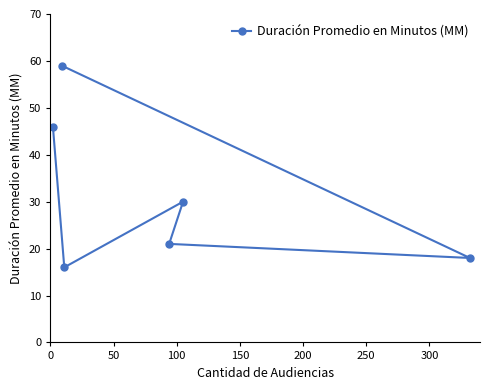

What is the smallest value displayed?

16